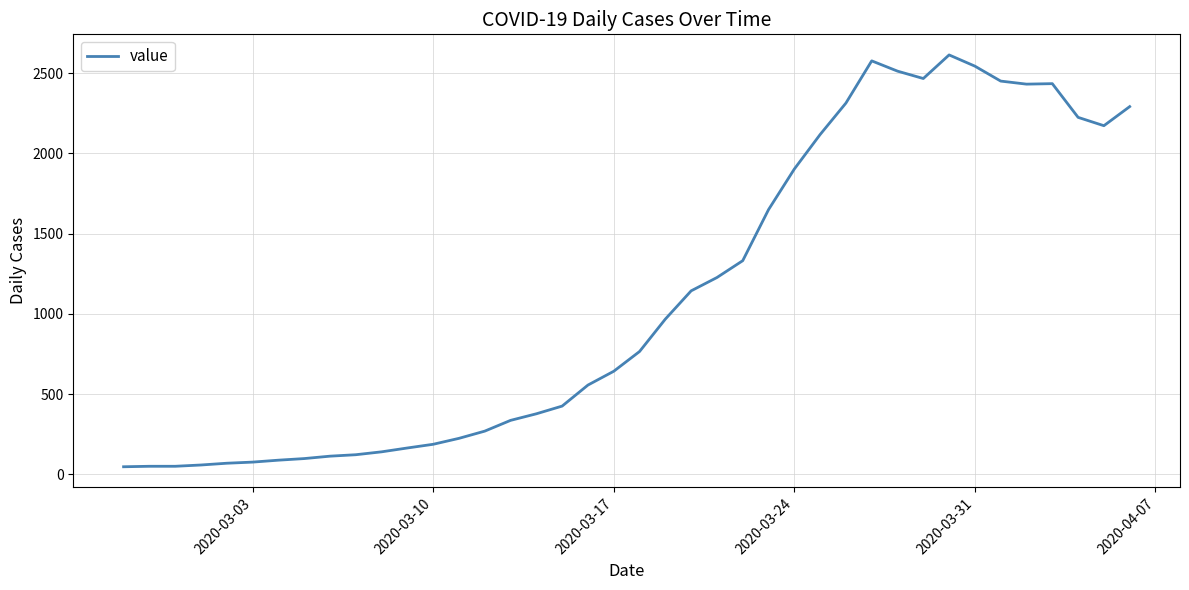

What is the minimum value shown in the chart?

48